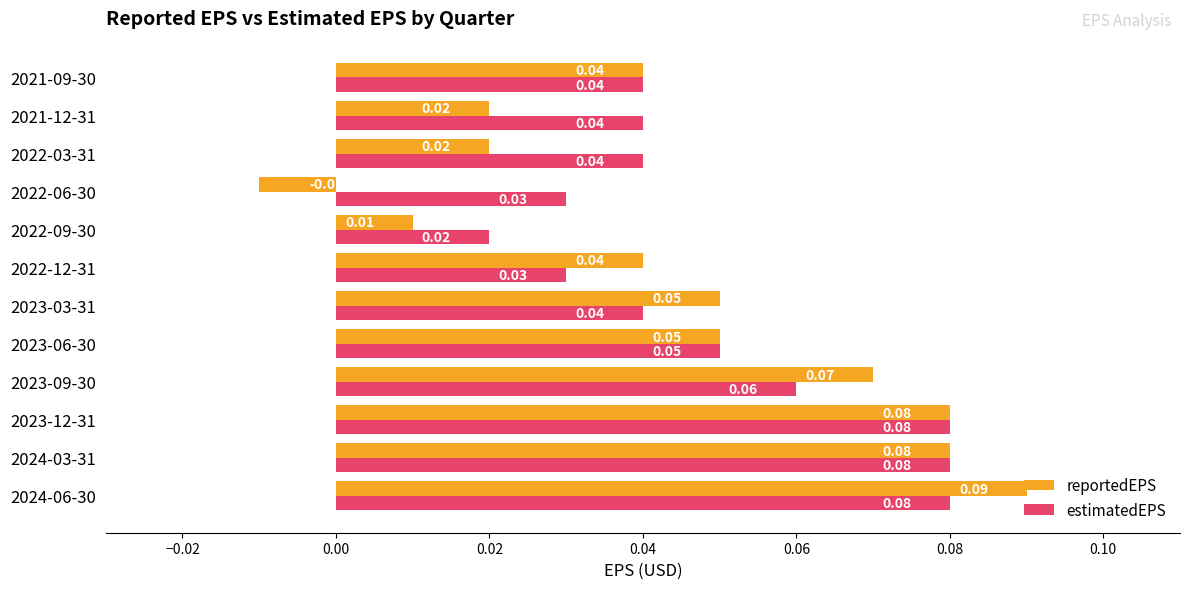

Which series has the widest spread of values?

reportedEPS